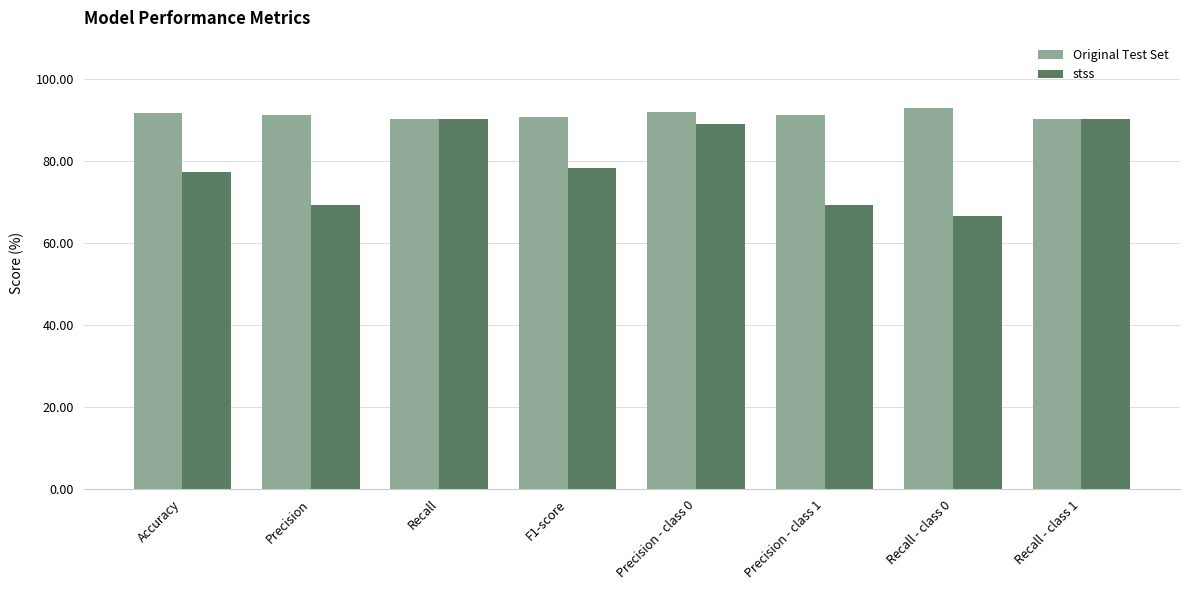

What is the maximum value shown in the chart?

92.8